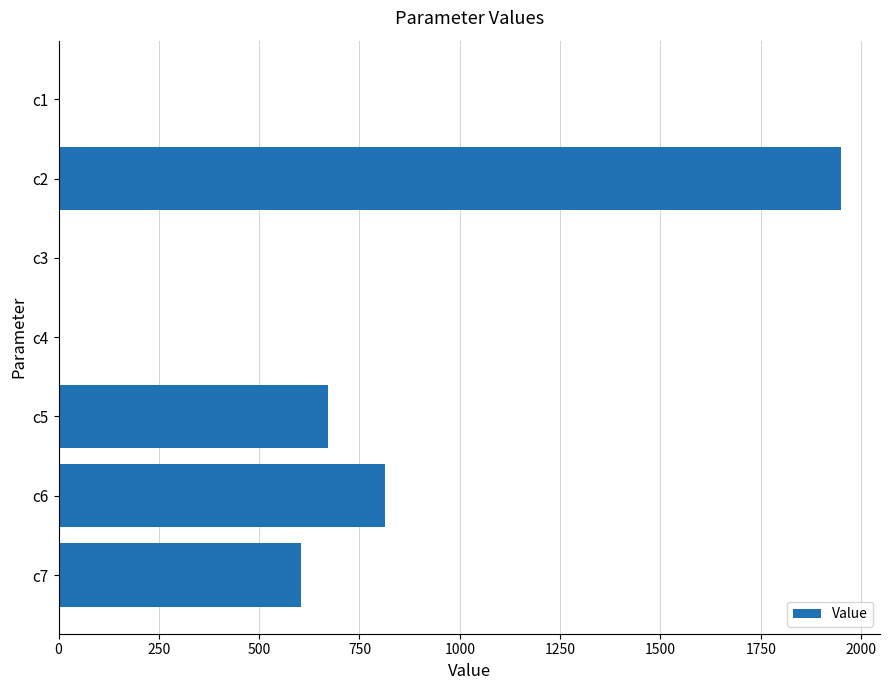

Is it true that the value at c7 is 603.8?

True